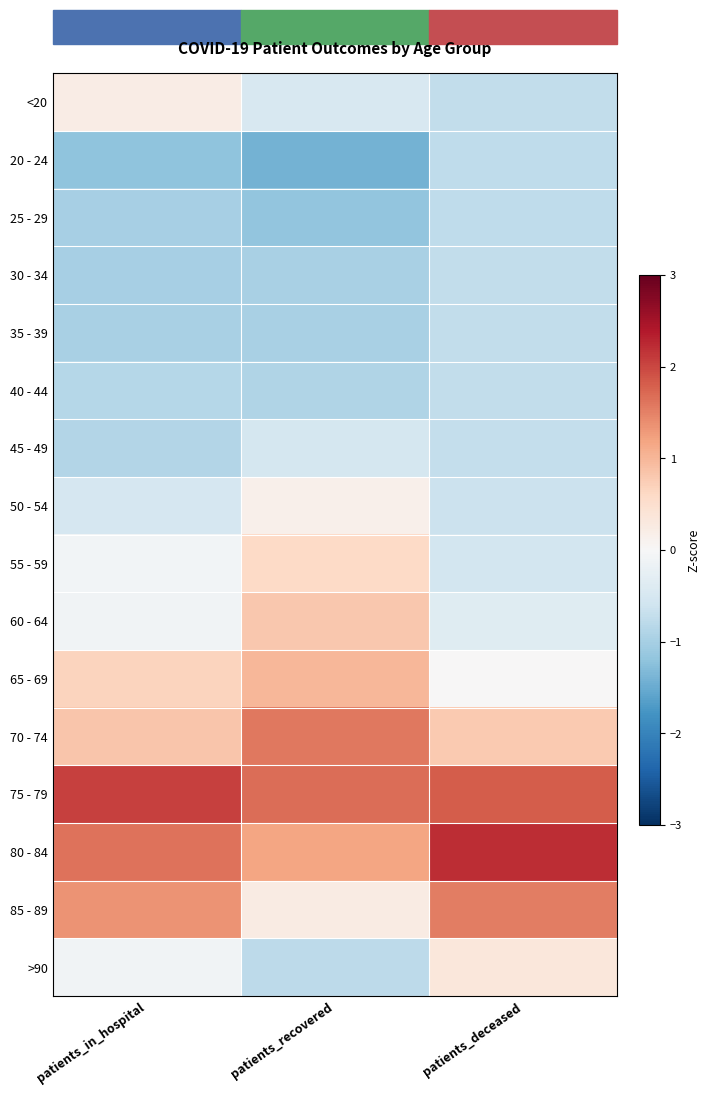

Between patients_in_hospital and patients_recovered, which is larger?

patients_in_hospital